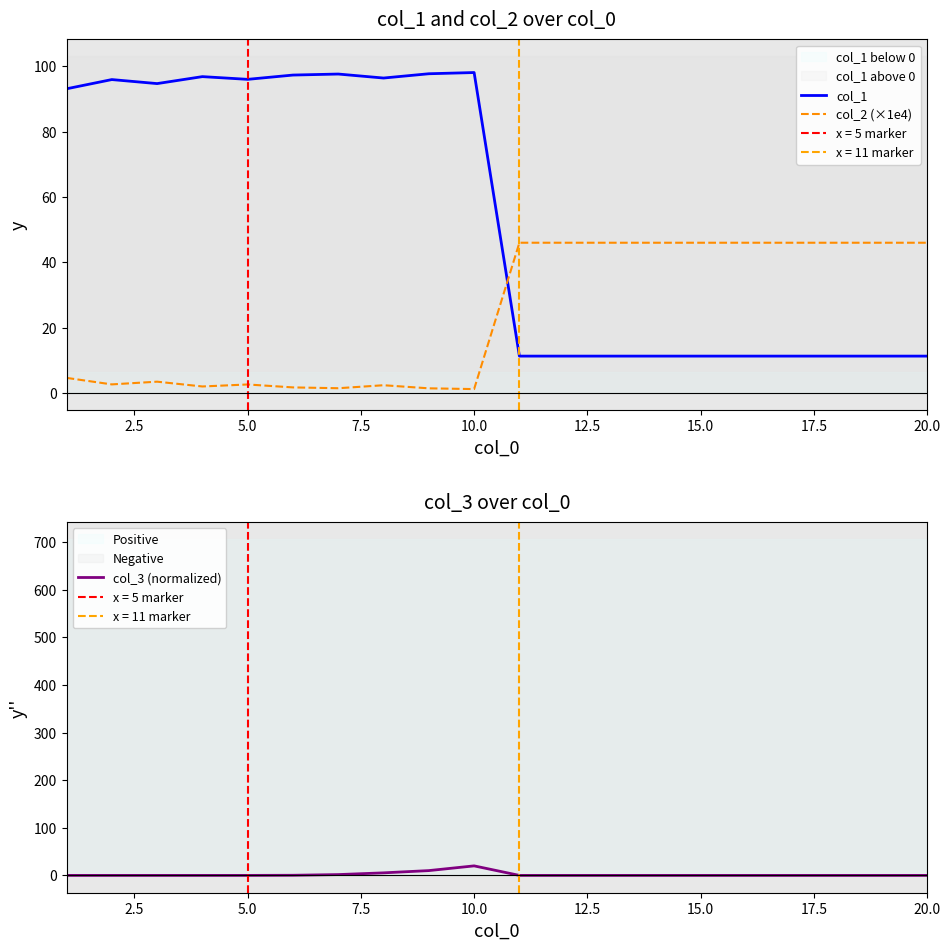

How many categories are shown in the chart?

20